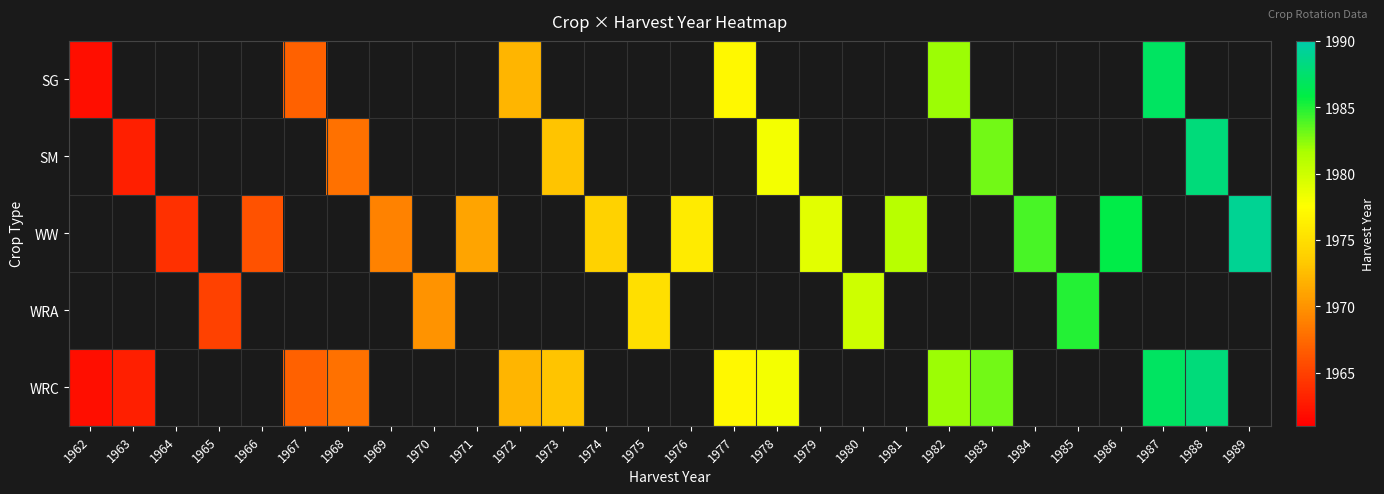

True or false: WW has a value of 2758.7 at 1976.

False